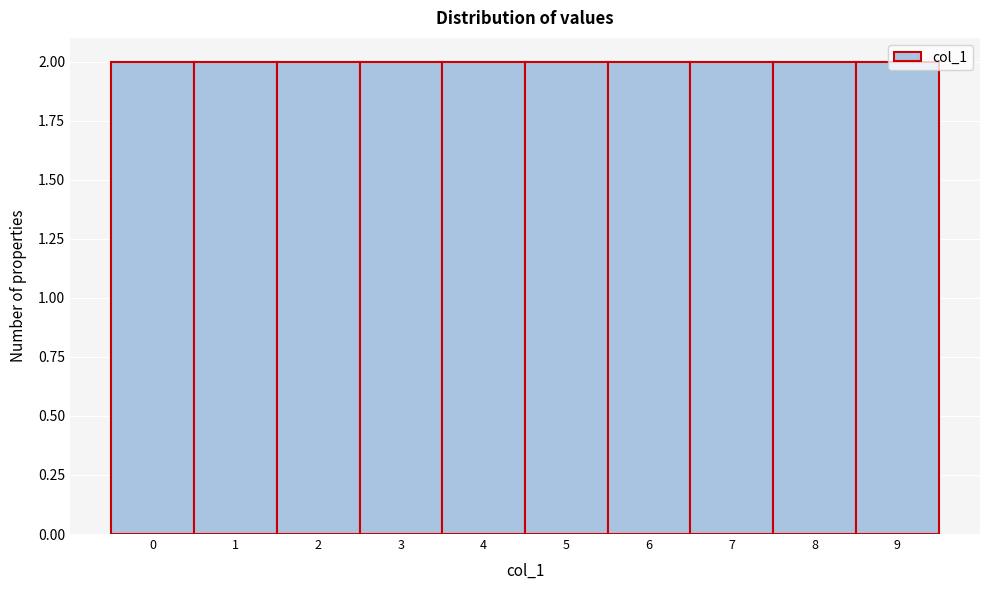

Reading left to right, list every bar in this chart as the range it spans on the x-axis followed by its height. The values are not printed on the chart, so give them approximately, as read against the axis.

-0.5 to 0.5: 2
0.5 to 1.5: 2
1.5 to 2.5: 2
2.5 to 3.5: 2
3.5 to 4.5: 2
4.5 to 5.5: 2
5.5 to 6.5: 2
6.5 to 7.5: 2
7.5 to 8.5: 2
8.5 to 9.5: 2